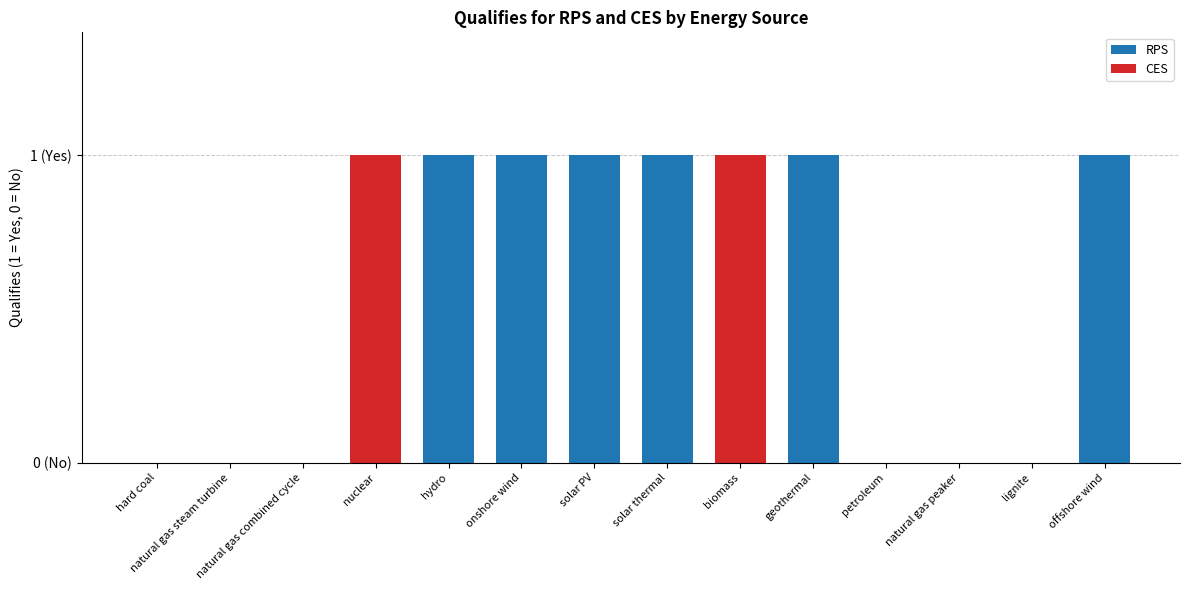

The CES series shows 0 at solar PV. True or false?

False